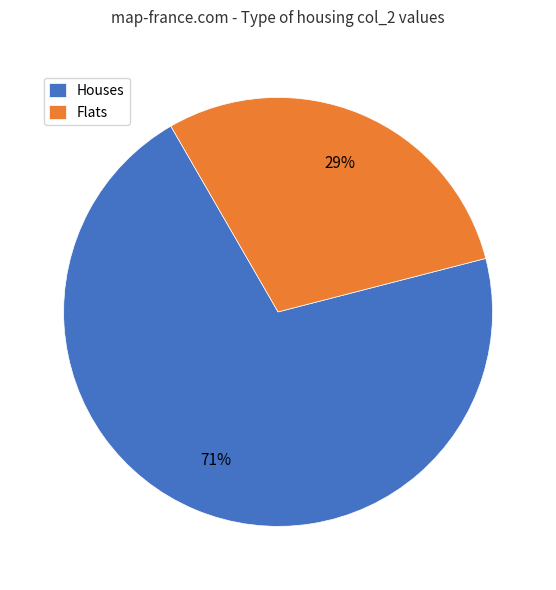

Is it true that Flats is 44% of the pie?

False